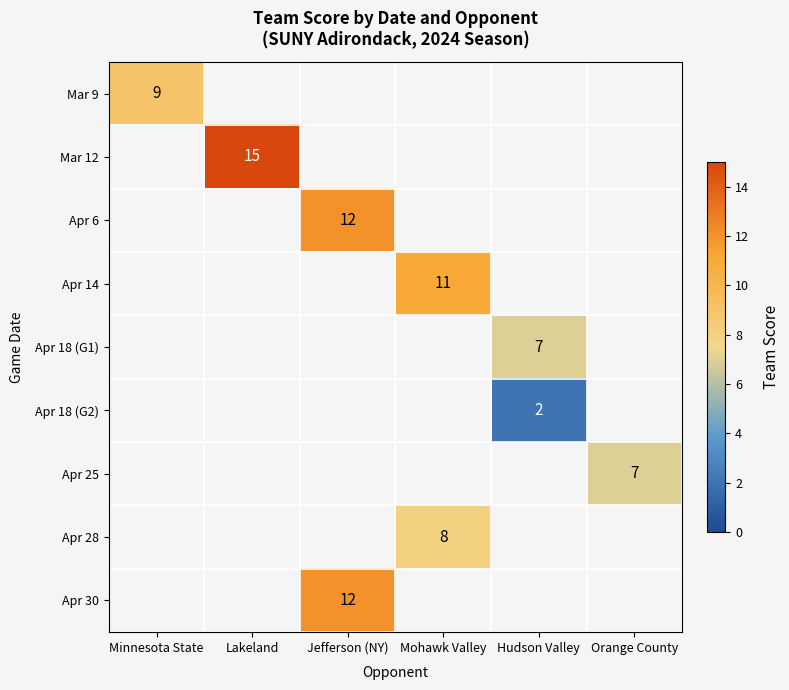

The Apr 30 series shows 19 at Jefferson (NY). True or false?

False